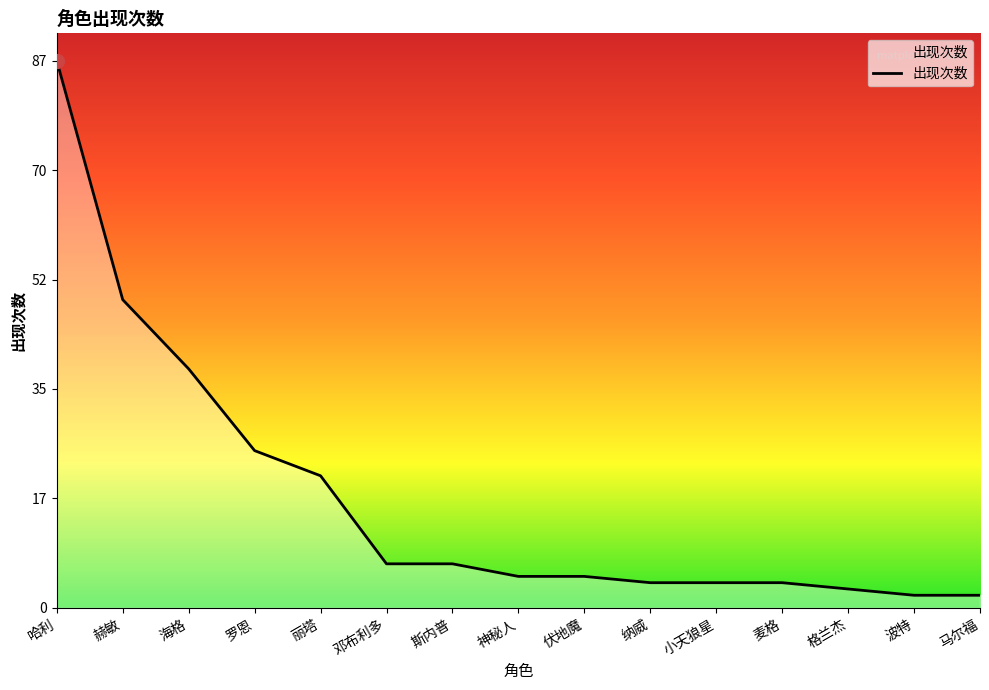

Is this an area chart (filled region under the line)?

No